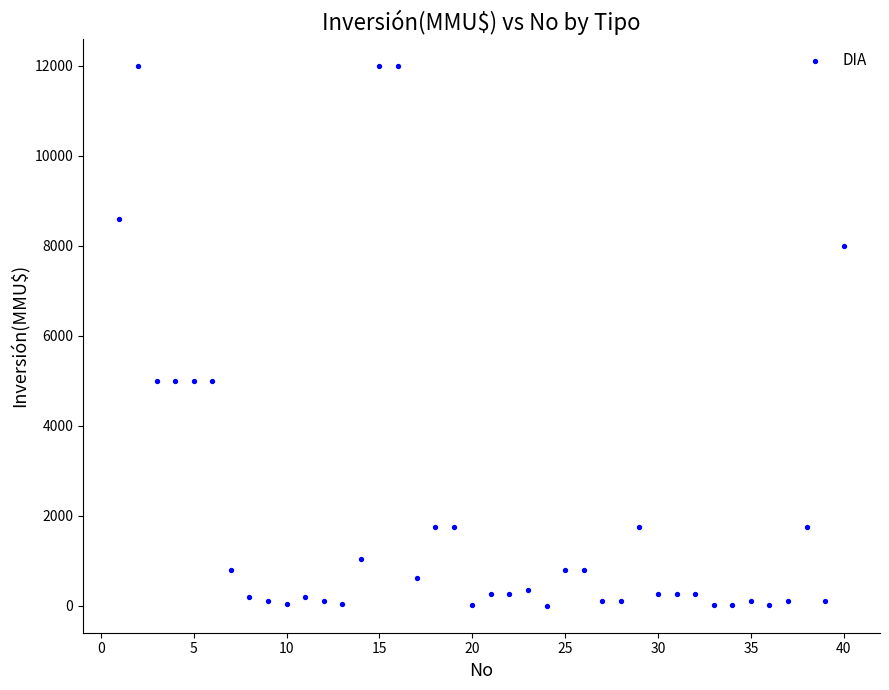

What is the range of Y values (max minus min)?

12000